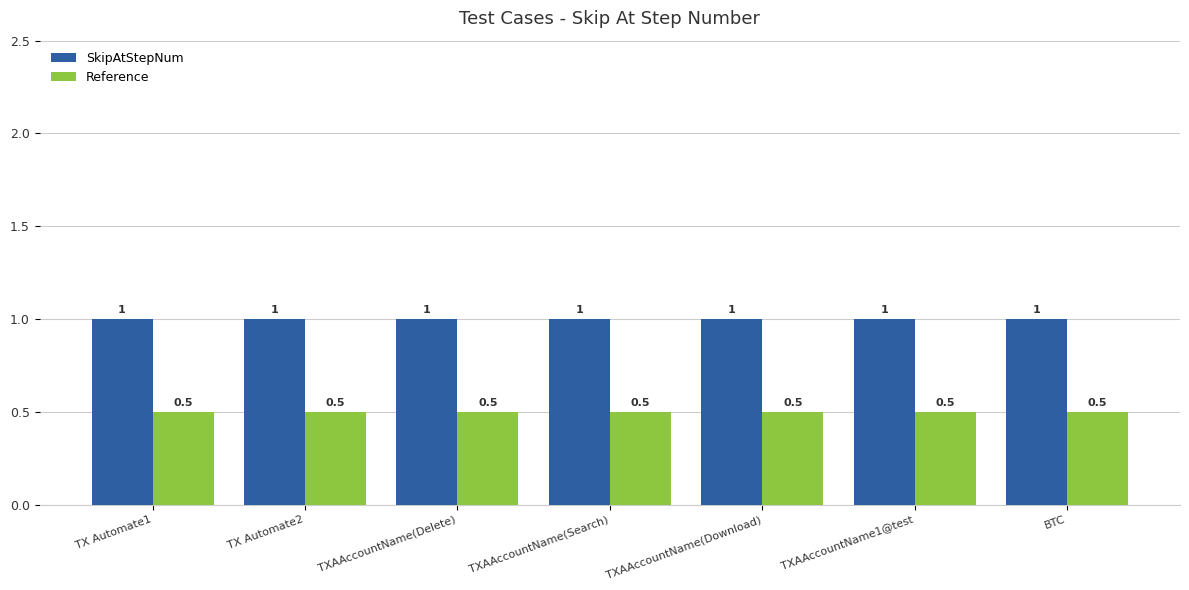

The SkipAtStepNum series shows 0.6 at TXAAccountName(Download). True or false?

False